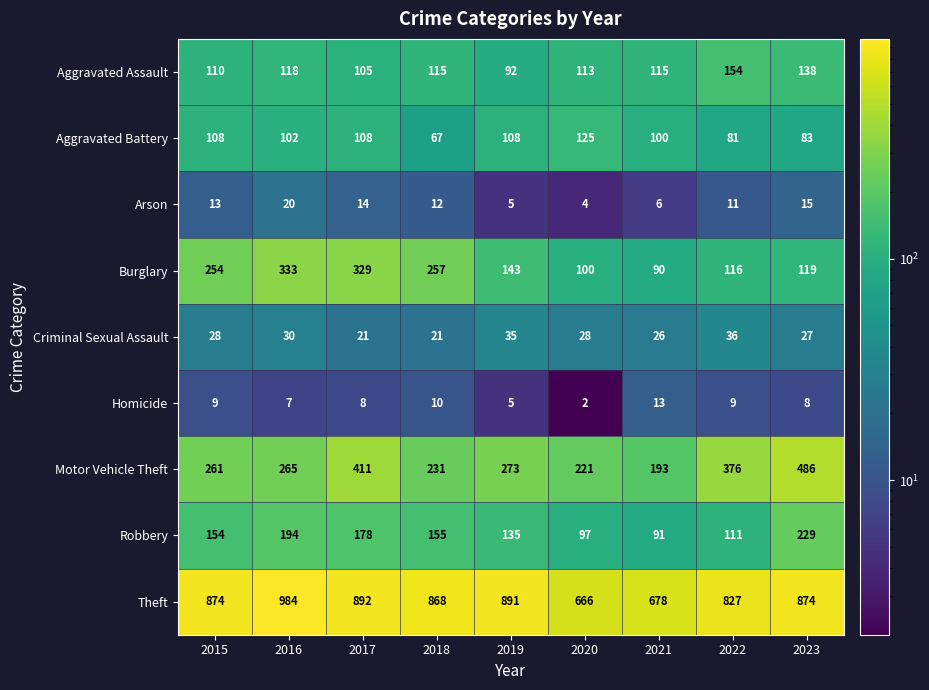

Where does the Burglary series first go above 143?

2015